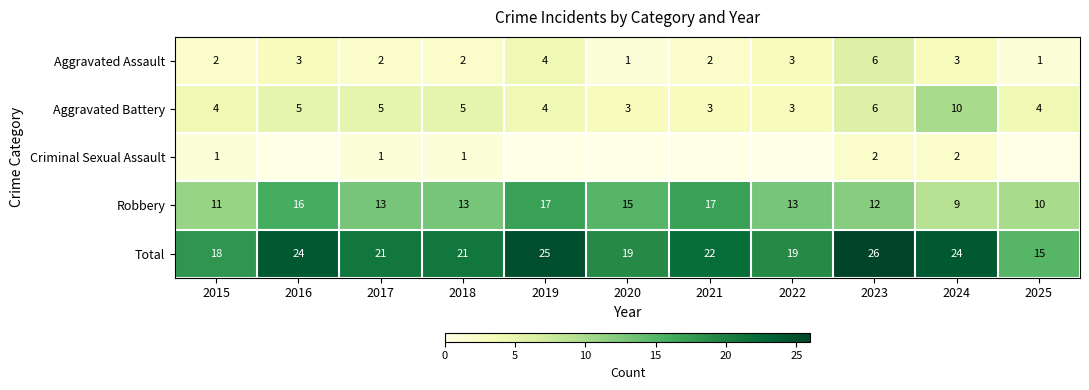

Is it true that Robbery equals 23 at 2016?

False